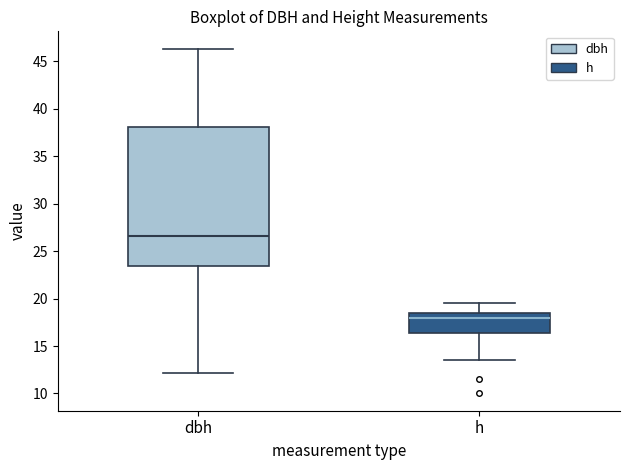

Which box's median line is the lowest?

h